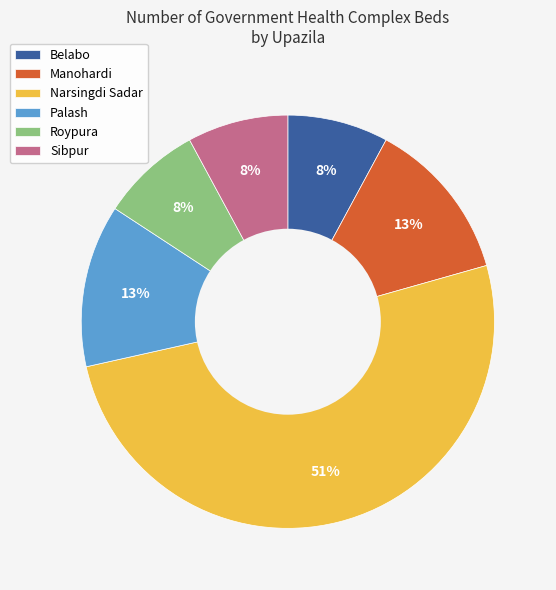

Do Narsingdi Sadar and Palash together represent more than half of the pie?

Yes